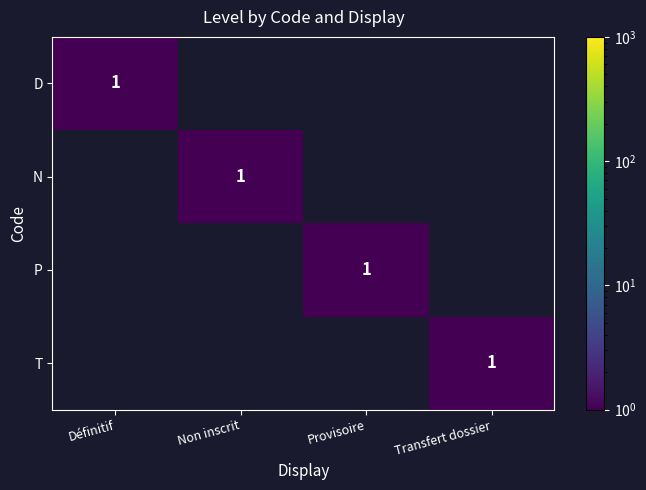

The N series shows 1 at Non inscrit. True or false?

True